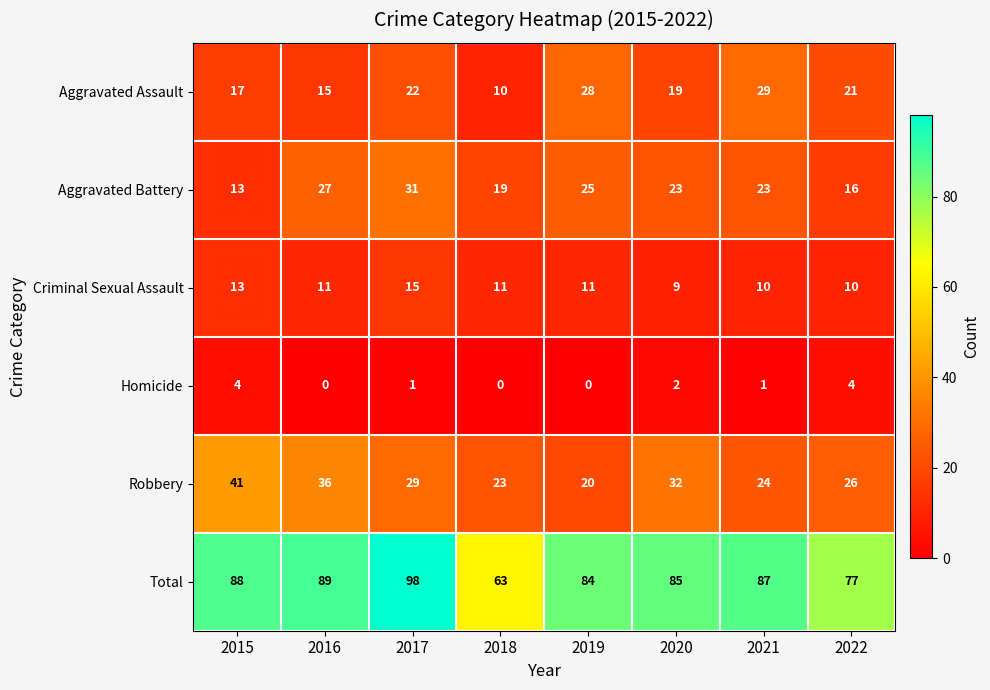

How many series are shown in this chart?

6